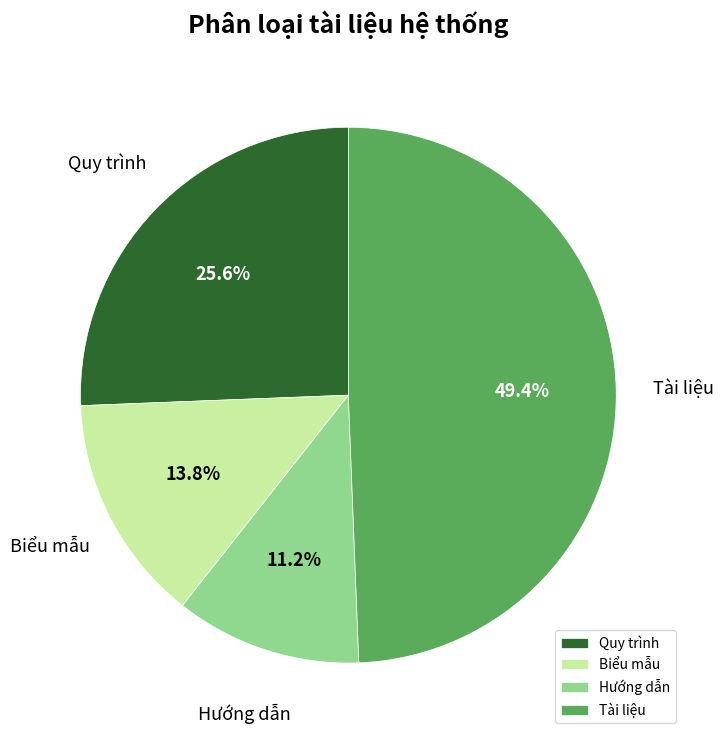

Does any single category account for the majority?

No